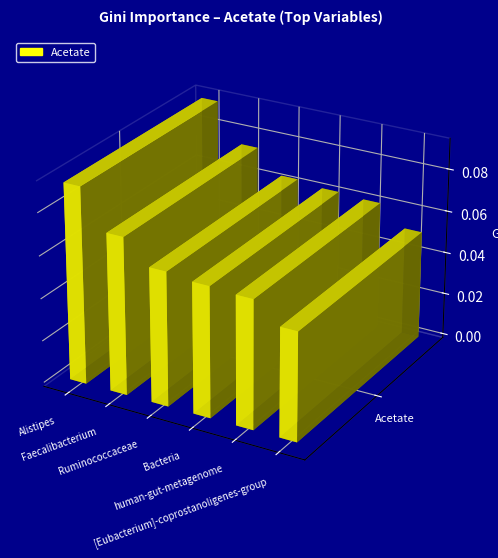

Which series has the largest total across all categories?

Acetate